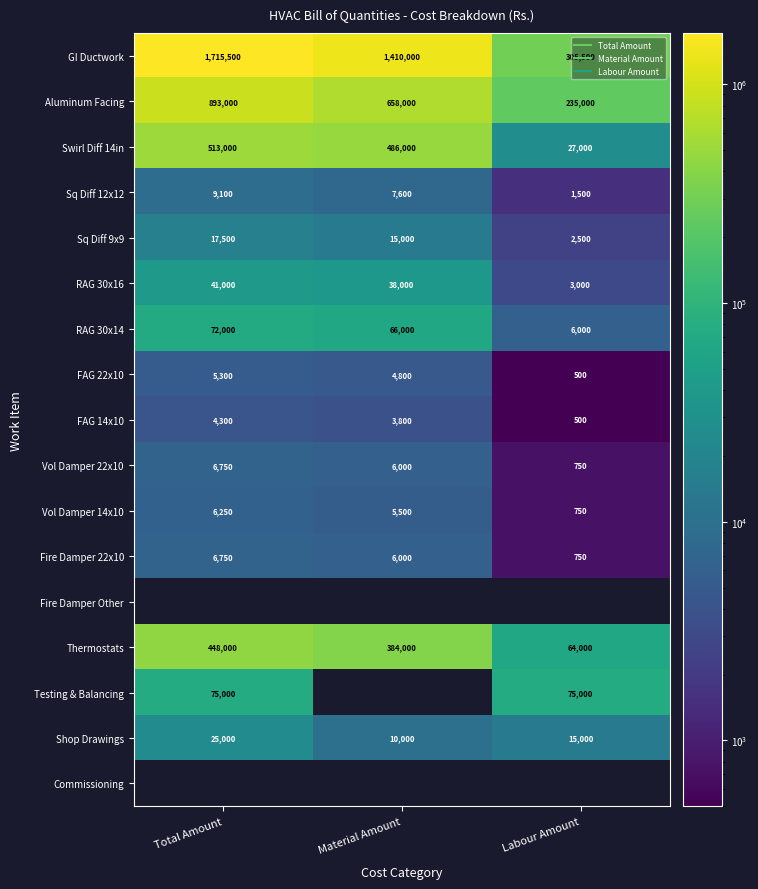

At Material Amount, list the series in order from smallest to largest.

FAG 14x10, FAG 22x10, Vol Damper 14x10, Vol Damper 22x10, Fire Damper 22x10, Sq Diff 12x12, Shop Drawings, Sq Diff 9x9, RAG 30x16, RAG 30x14, Thermostats, Swirl Diff 14in, Aluminum Facing, GI Ductwork, Fire Damper Other, Testing & Balancing, Commissioning